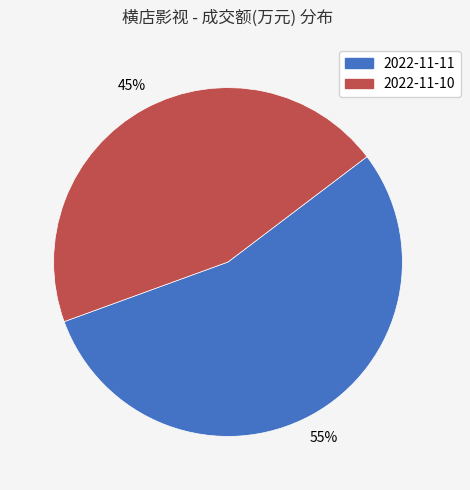

True or false: 2022-11-10 accounts for 45% of the total.

True